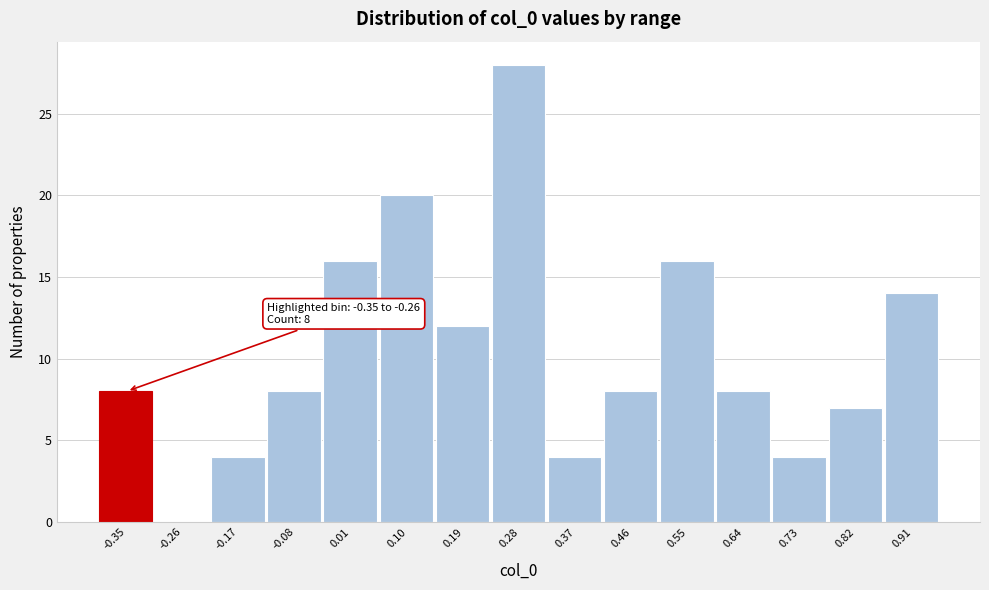

Reading right to left, list all the values displayed in this chart.

0.91=14	0.82=7	0.73=4	0.64=8	0.55=16	0.46=8	0.37=4	0.28=28	0.19=12	0.10=20	0.01=16	-0.08=8	-0.17=4	-0.26=0	-0.35=8